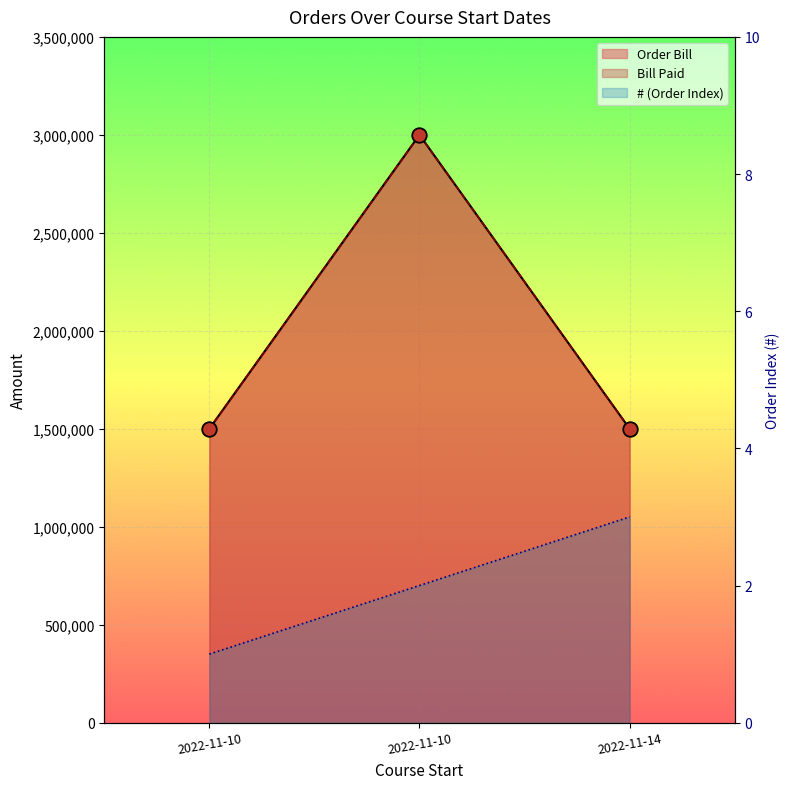

At how many categories does at least one series exceed 1460487?

3